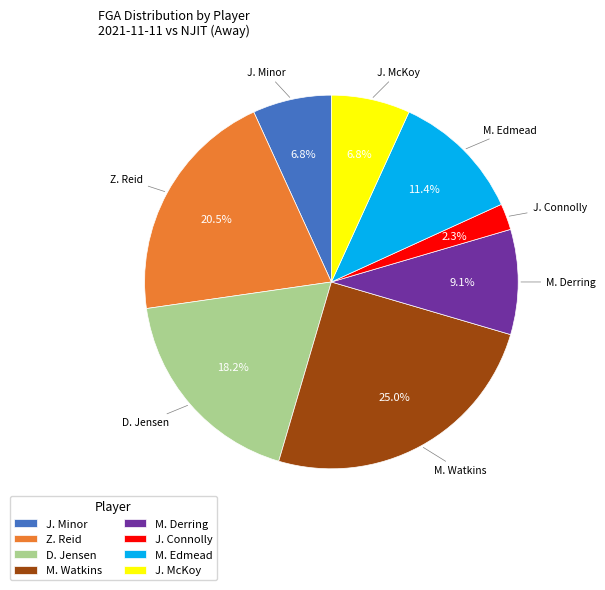

To the nearest percent, what portion does D. Jensen represent?

18%